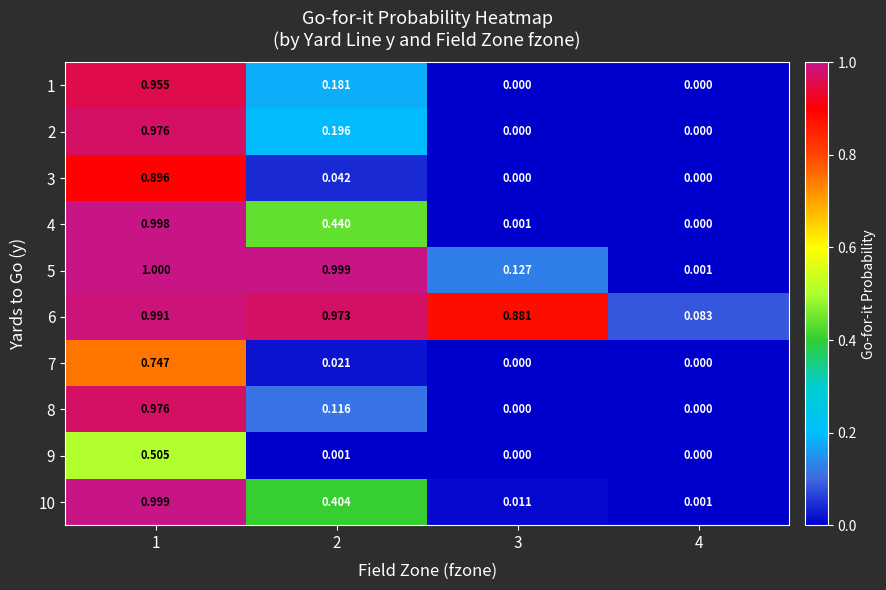

Is the value of 6 at 4 greater than the value of 10 at 3?

Yes